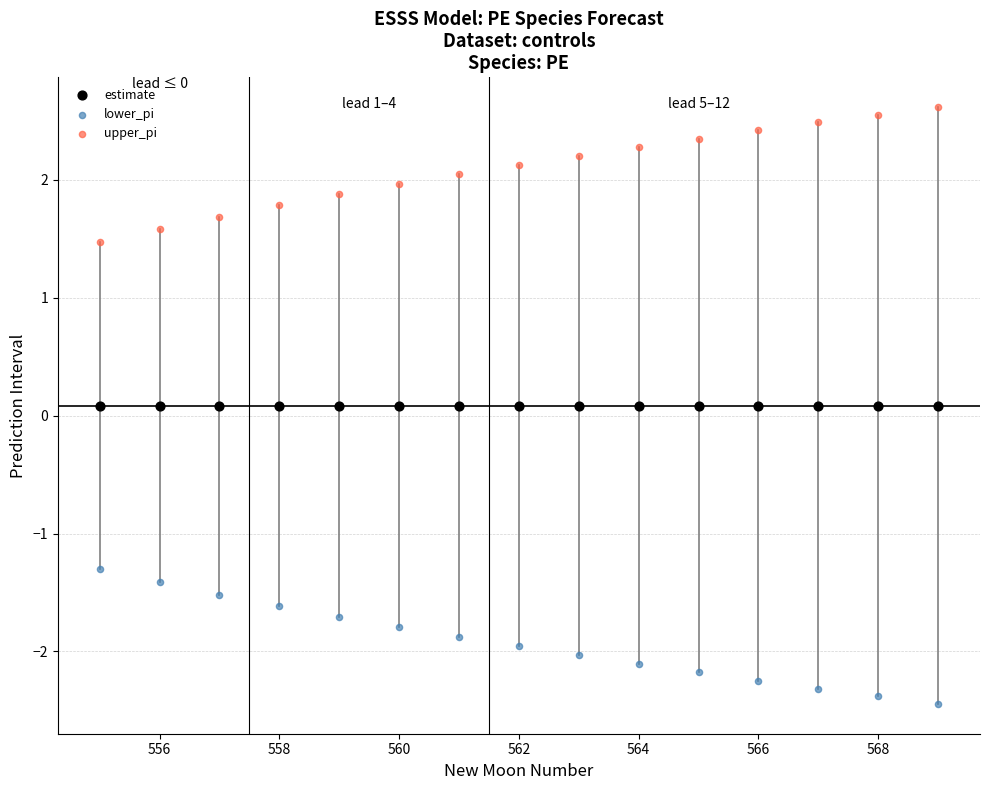

What are all the series names shown in the legend?

estimate, lower_pi, upper_pi